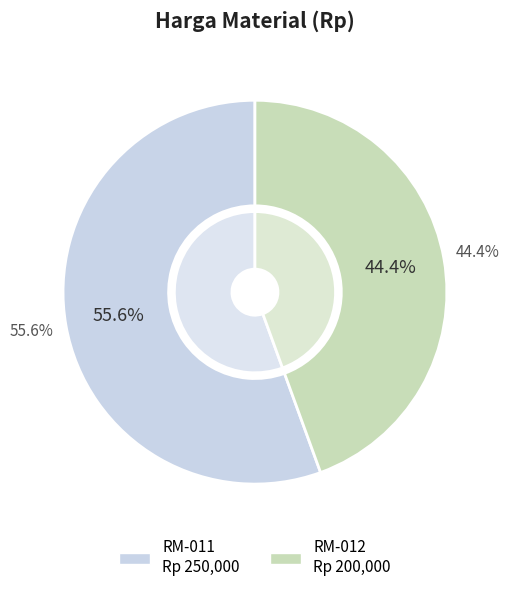

To the nearest percent, what portion does RM-012 represent?

44%